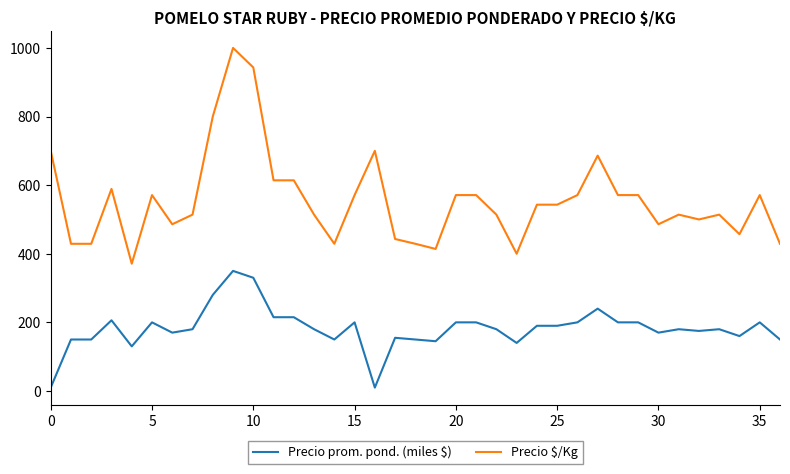

Which series has the largest range (max minus min)?

Precio $/Kg